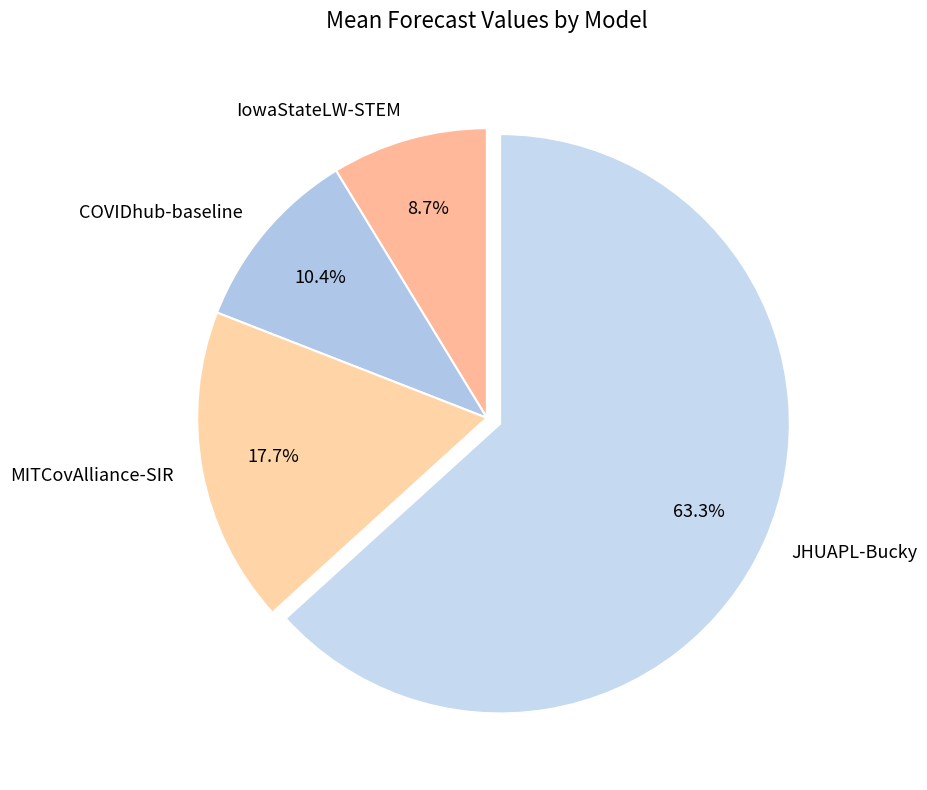

Is it true that JHUAPL-Bucky is 63% of the pie?

True